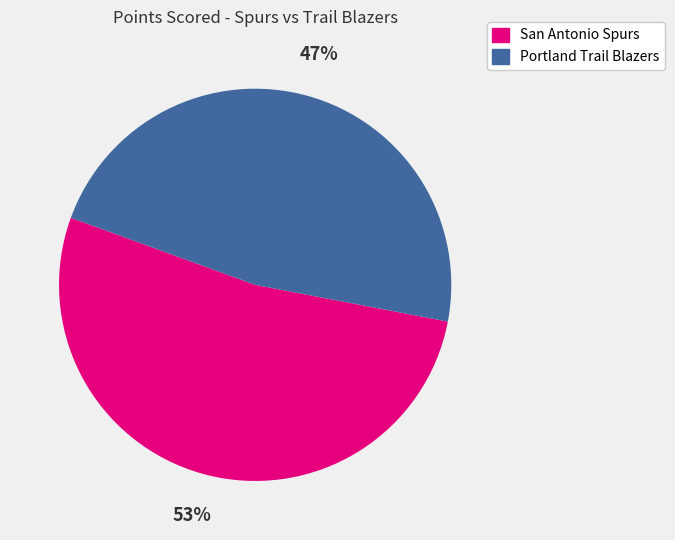

Which slice represents more than half of the pie?

San Antonio Spurs